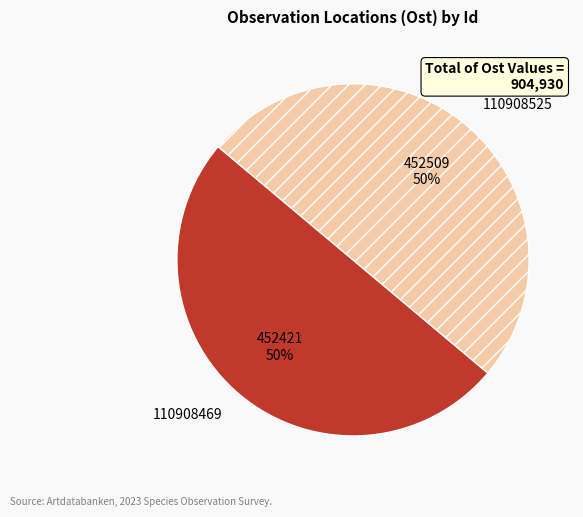

Is it true that 110908469 is 39% of the pie?

False